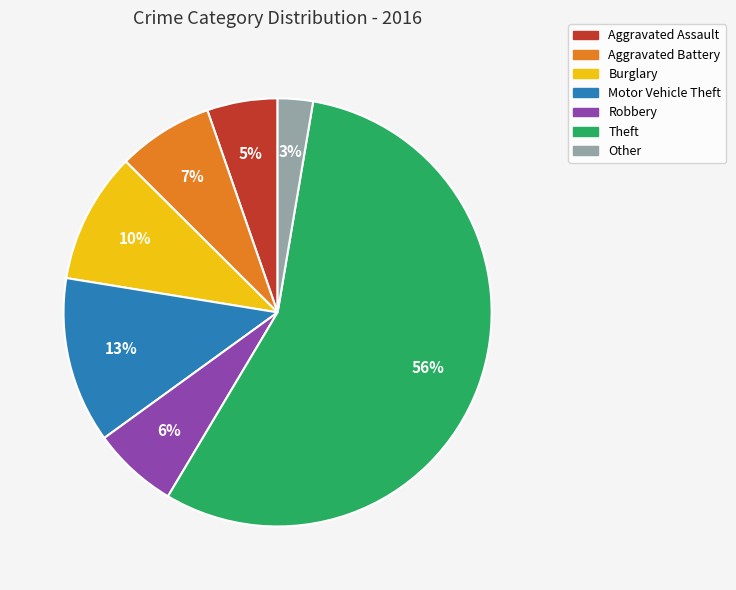

Which category accounts for the majority?

Theft